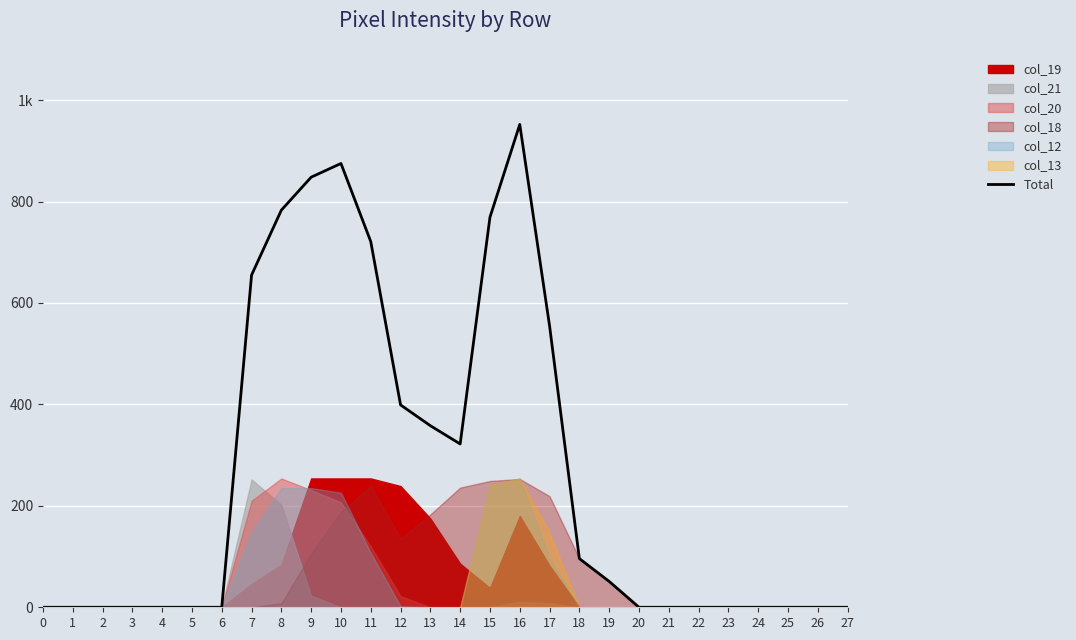

Which has a higher value, 21 or 2?

21